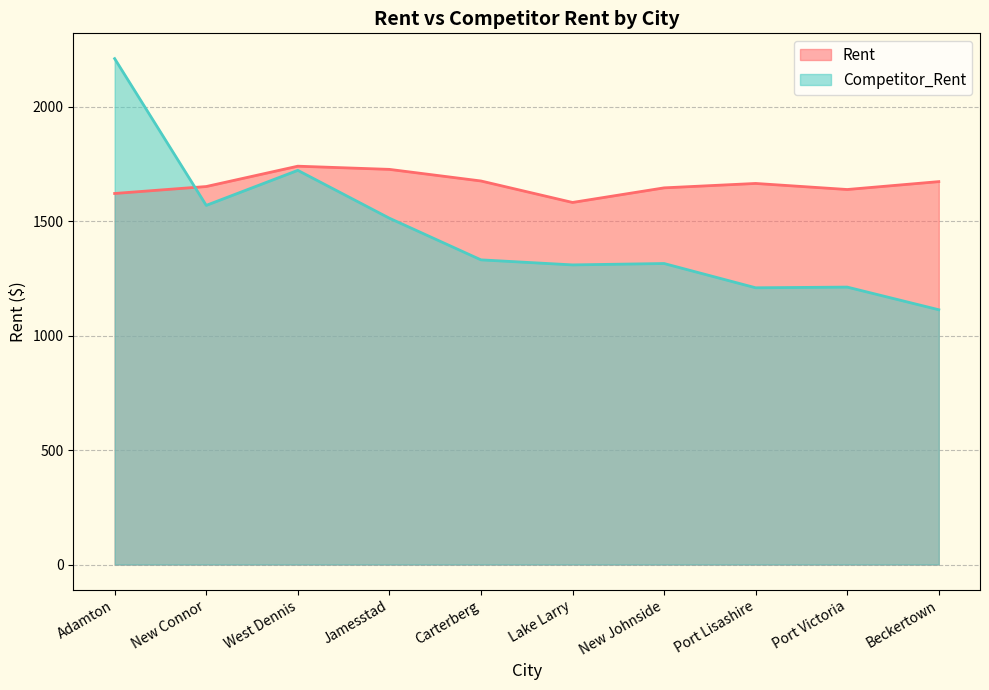

Where is the first local minimum for Competitor_Rent?

New Connor